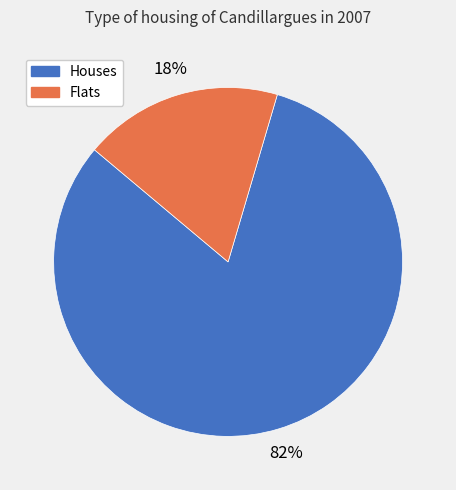

To the nearest percent, what is the average slice percentage?

50%